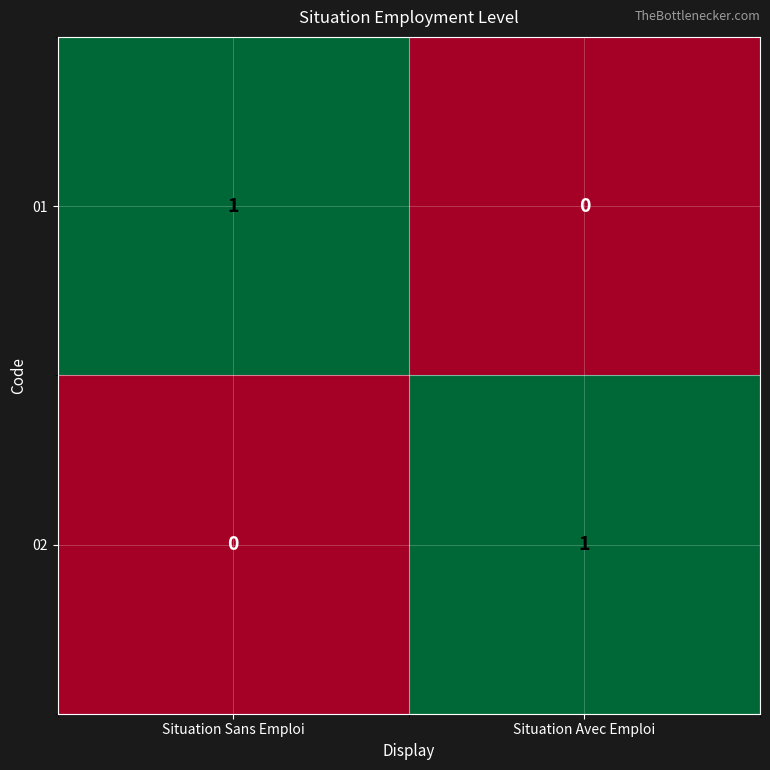

At which label does 01 reach its peak?

Situation Sans Emploi